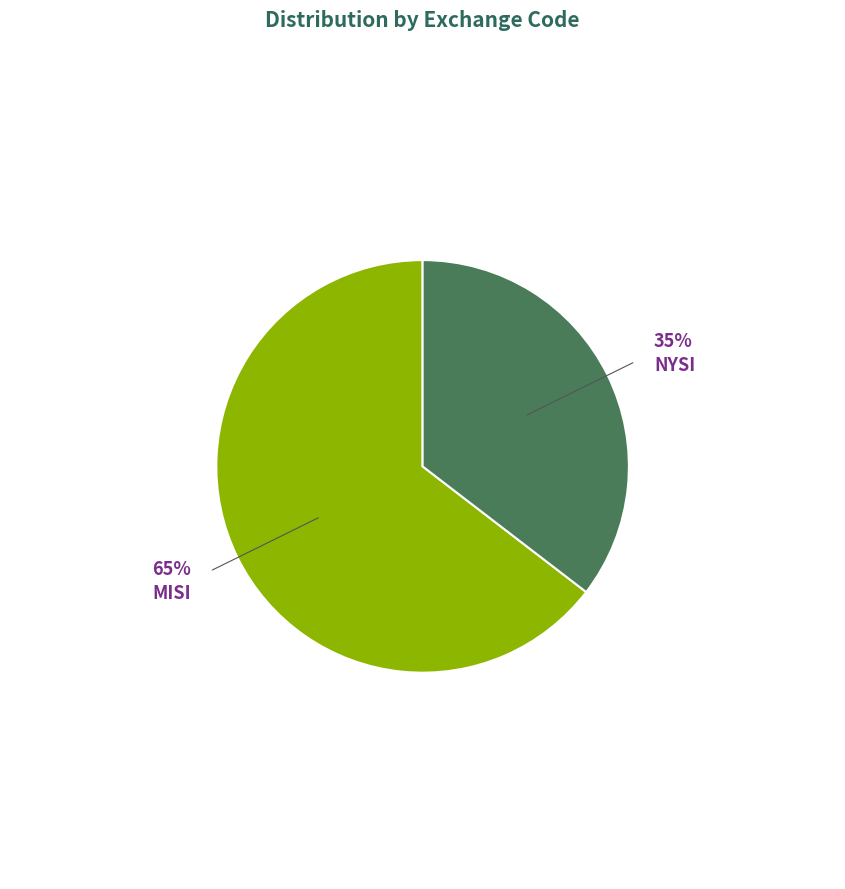

Which has a higher value, MISI or NYSI?

MISI